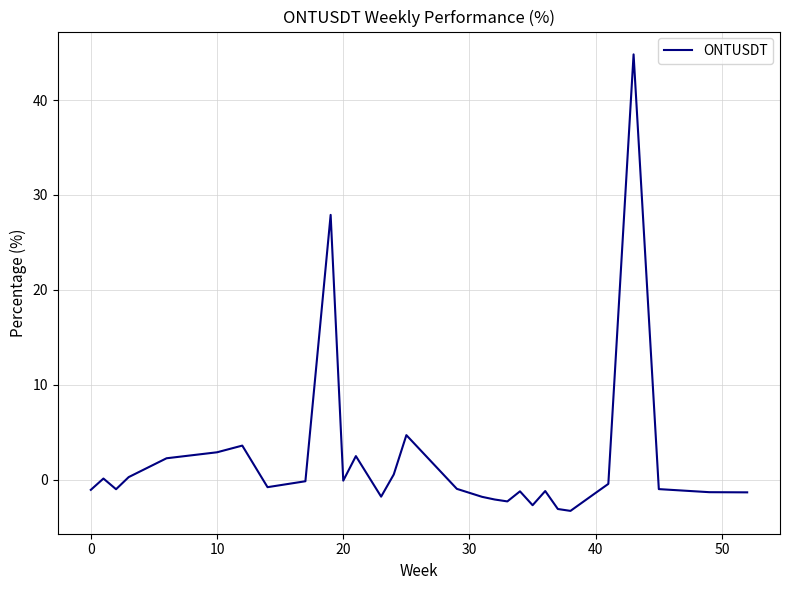

What is the difference between the maximum and minimum values?

48.1